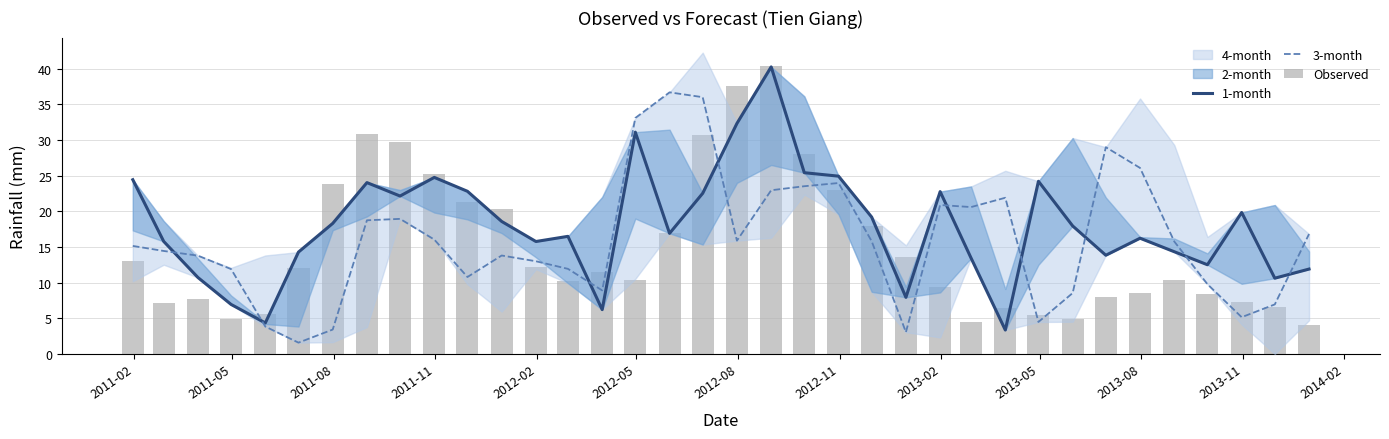

Reading right to left, list all the values displayed in this chart.

1-month: 11.9	10.6	19.8	12.5	14.3	16.2	13.8	17.9	24.2	3.4	13.4	22.8	7.9	19.2	24.9	25.4	40.3	32.3	22.5	16.9	31.1	6.2	16.5	15.8	18.6	22.8	24.8	22.1	24.0	18.3	14.3	4.3	6.9	10.7	15.8	24.4
3-month: 16.8	6.9	5.1	9.8	15.8	26.1	29.0	8.5	4.5	21.9	20.6	20.9	3.1	15.8	24.0	23.5	23.0	15.9	36.0	36.7	33.1	8.9	11.9	13.0	13.8	10.8	16.0	18.9	18.7	3.4	1.6	3.8	11.9	13.8	14.4	15.1
Observed: 4.1	6.5	7.3	8.3	10.4	8.6	8.0	4.9	5.5	6.5	4.5	9.4	13.5	18.0	23.0	28.1	40.4	37.6	30.7	16.9	10.3	11.5	10.2	12.2	20.4	21.3	25.2	29.7	30.9	23.8	12.0	5.6	4.9	7.7	7.1	13.0